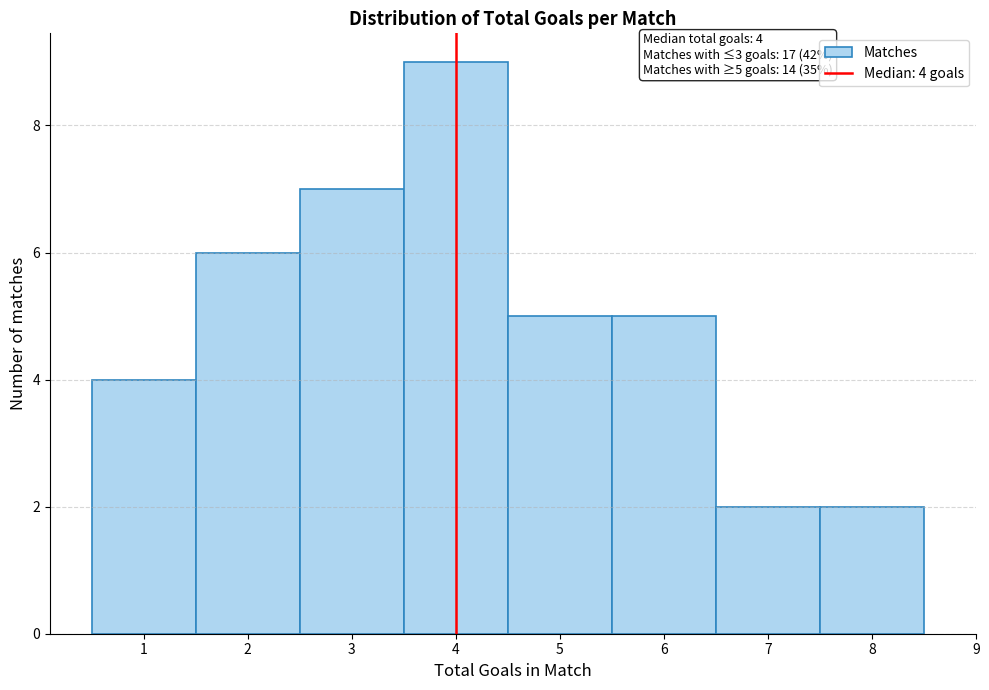

Over which range of the x-axis is the bar tallest?

3.5 to 4.5